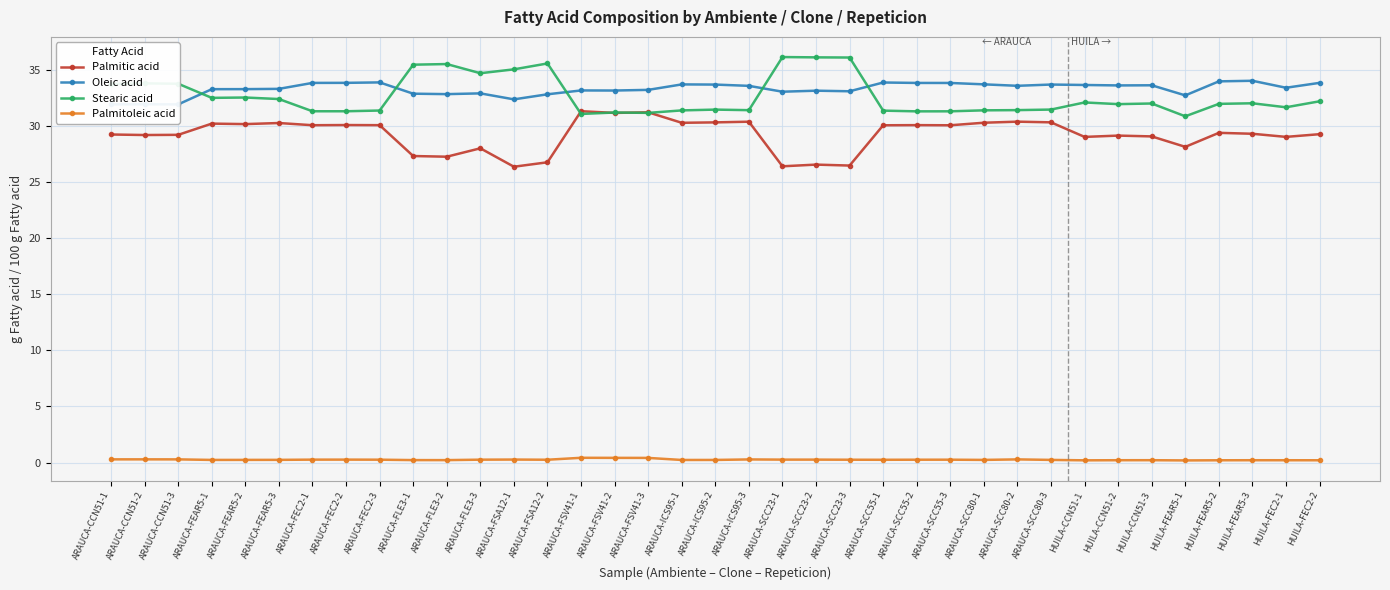

How many lines are shown in the chart?

4